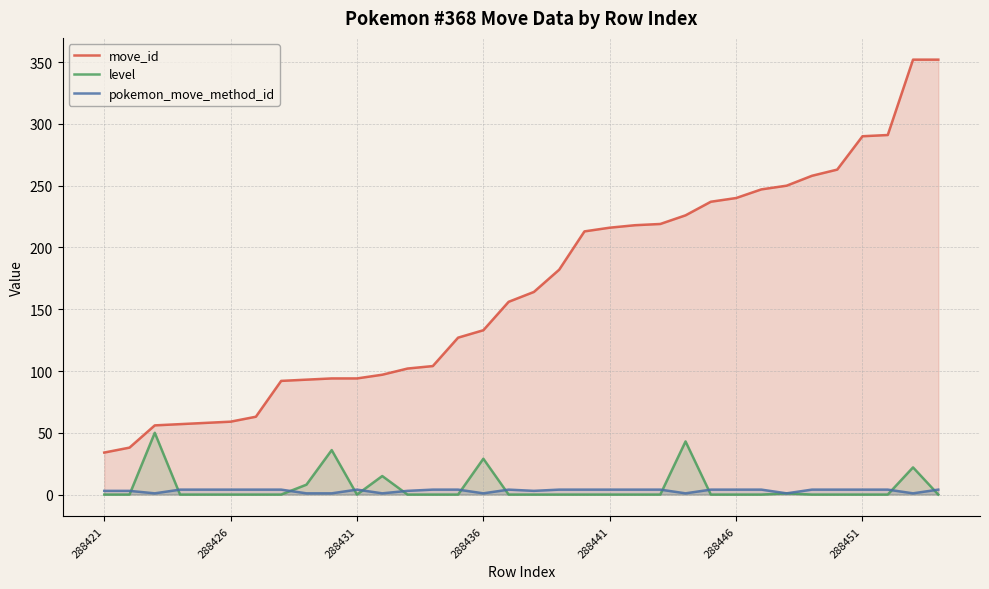

List the series in order of their peak value, lowest first.

pokemon_move_method_id, level, move_id